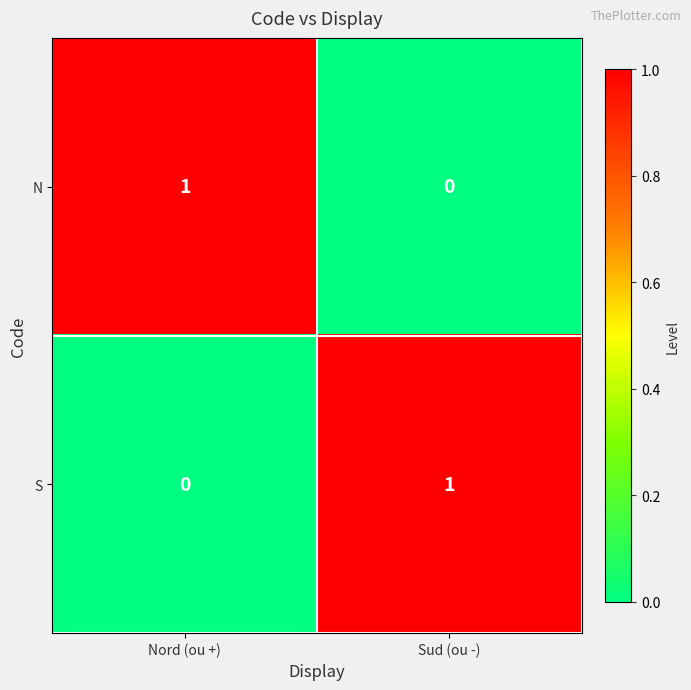

At Sud (ou -), list the series in order from smallest to largest.

N, S